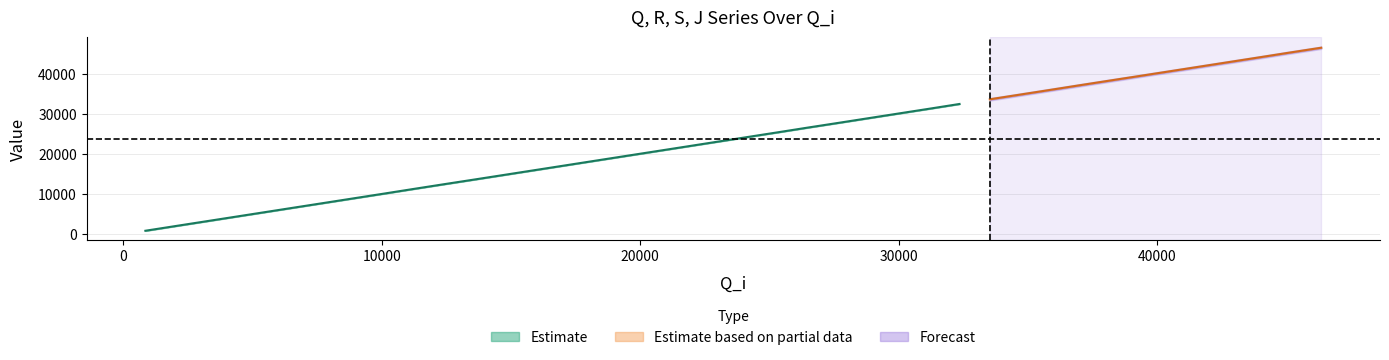

True or false: Q and R intersect in this chart.

False